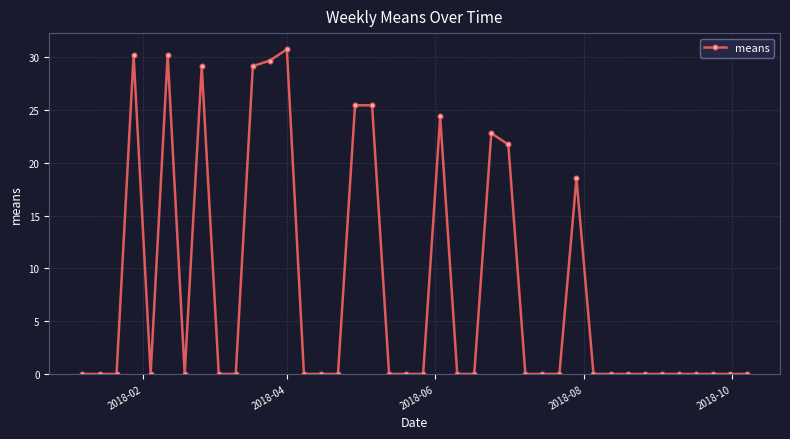

What is the maximum value shown in the chart?

30.7